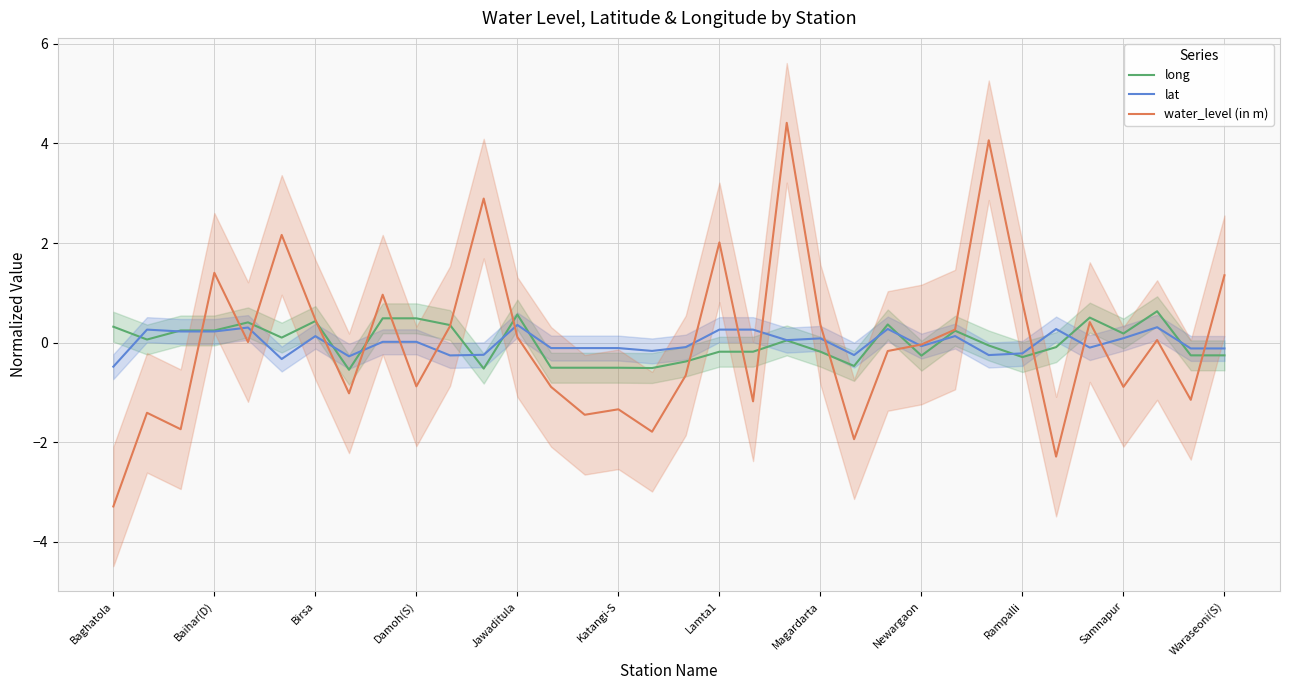

The value of water_level (in m) at Waraseoni(S) is 1.4. True or false?

True